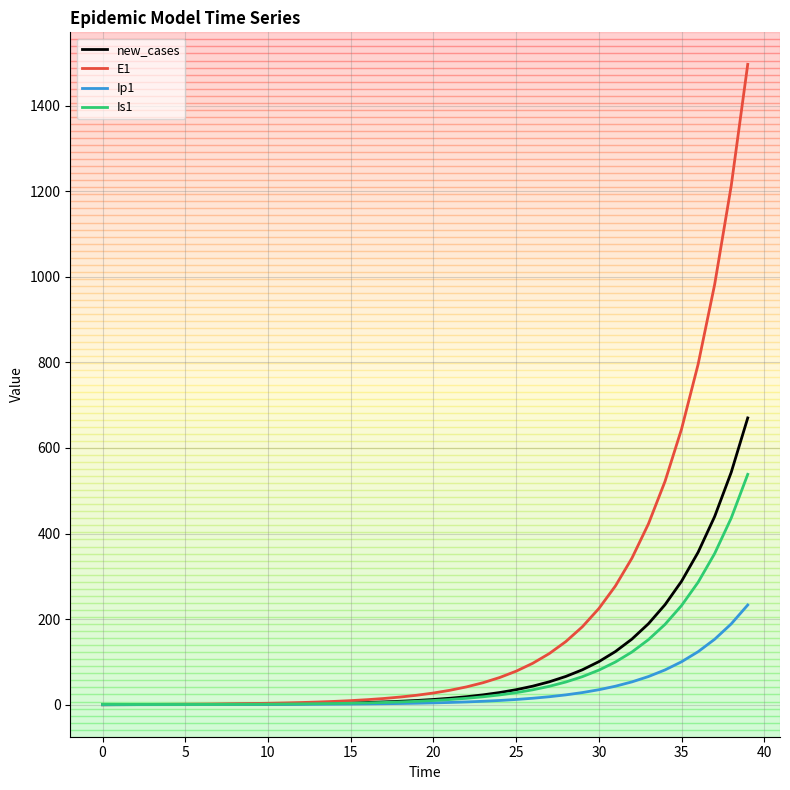

Is this an area chart (filled region under the line)?

No